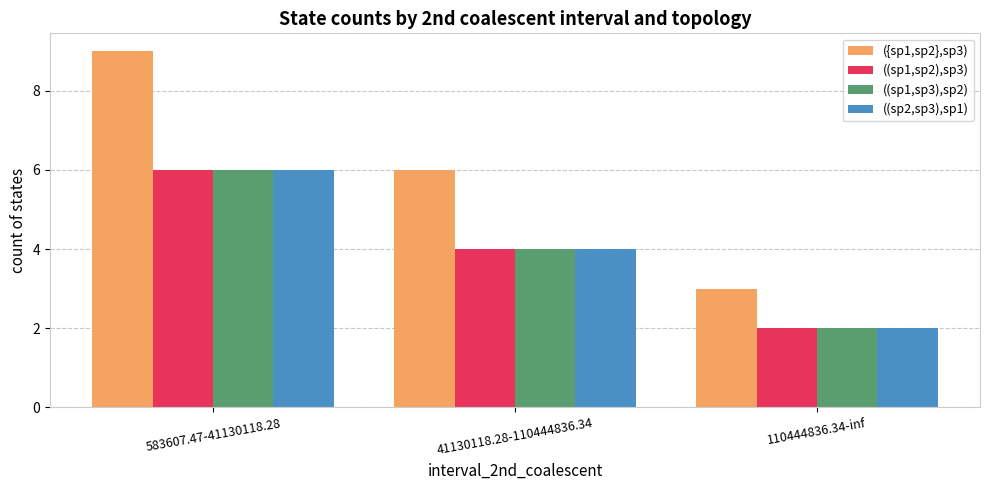

The value of ({sp1,sp2},sp3) at 110444836.34-inf is 4. True or false?

False